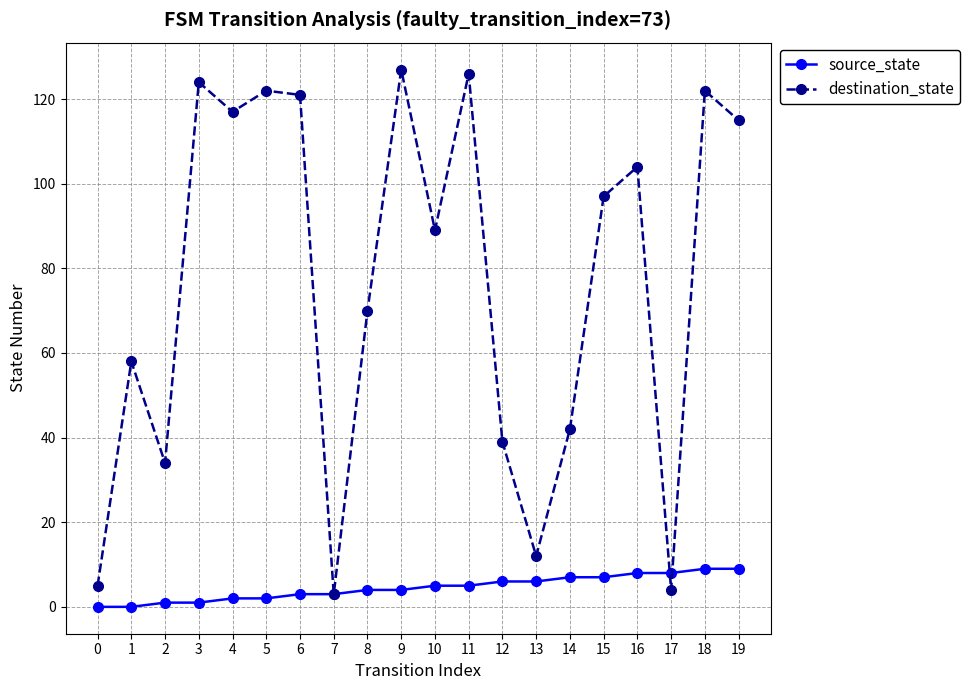

Where is the first local maximum for destination_state?

1